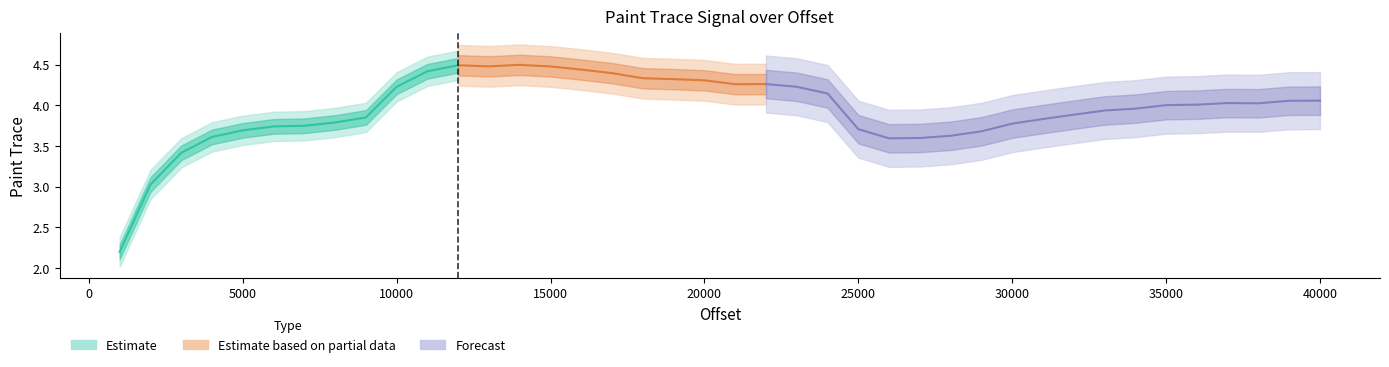

How many interior local peaks (higher than both neighbors) does the data have?

4